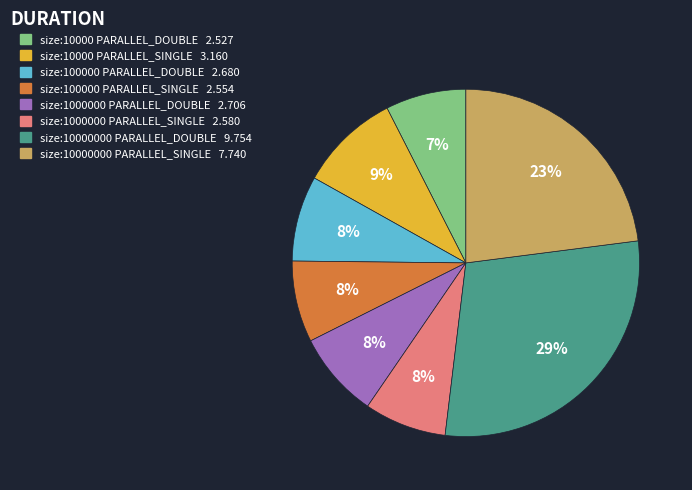

To the nearest percent, what portion does size:10000 PARALLEL_SINGLE represent?

9%